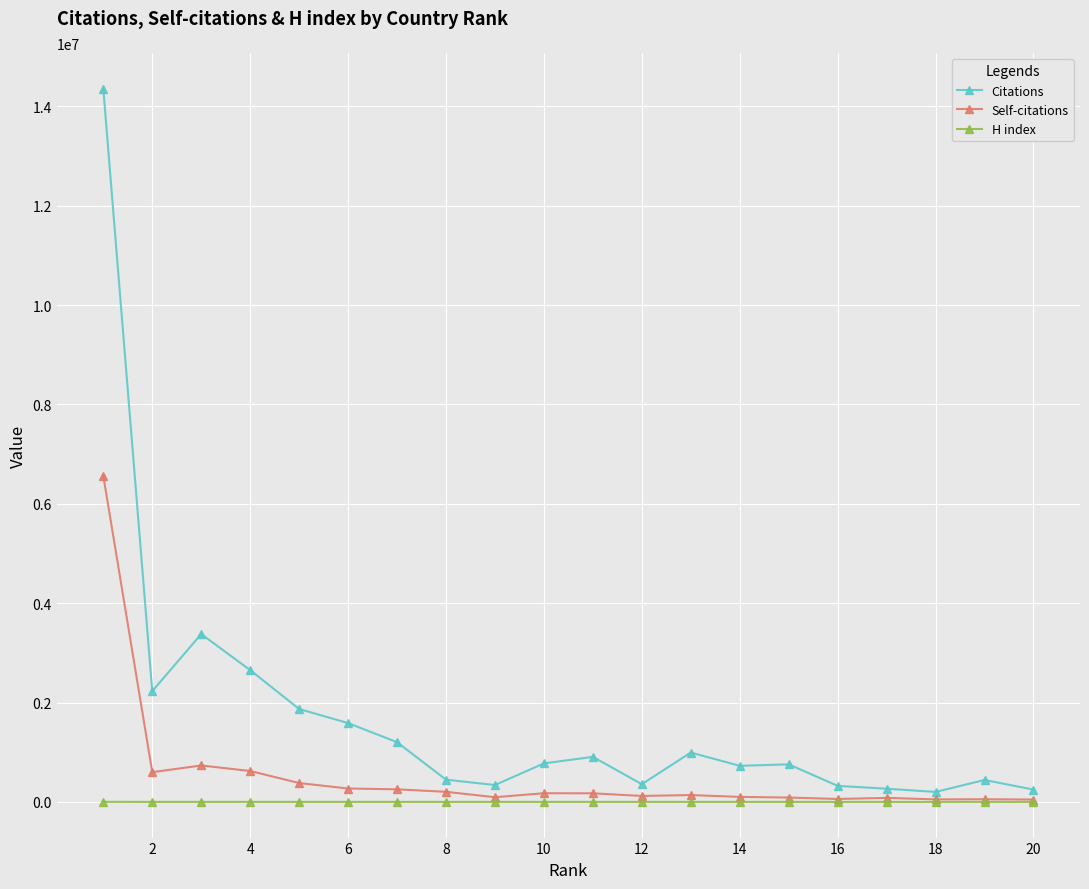

What is the maximum value shown in the chart?

14356208